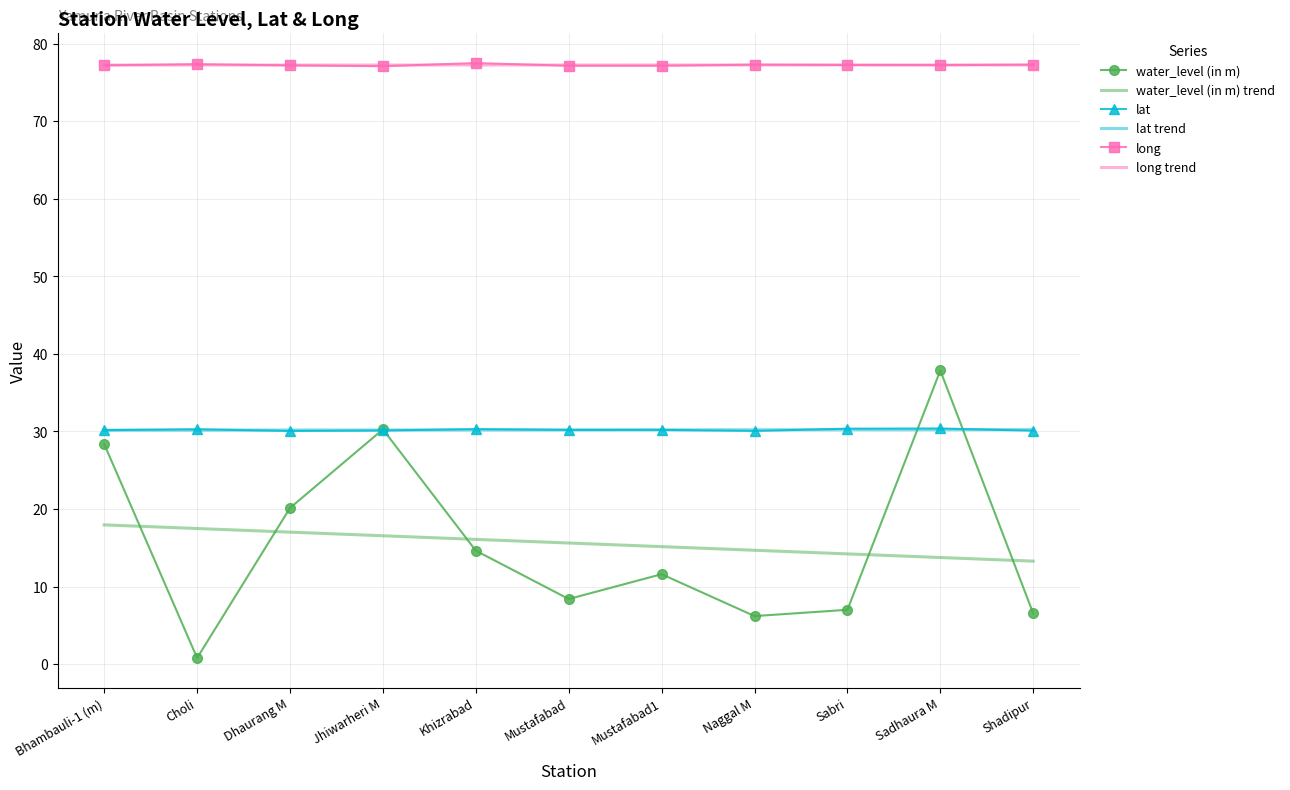

What is the smallest value displayed?

0.8